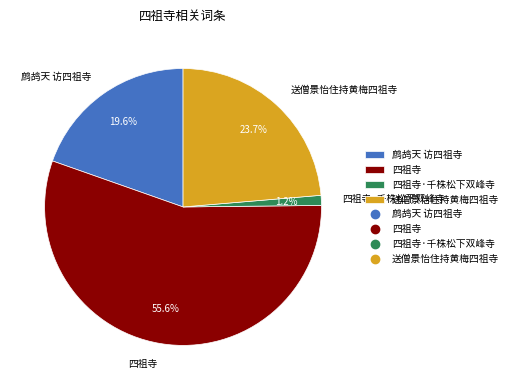

Approximately how many times larger is the value at 四祖寺 compared to 送僧景怡住持黄梅四祖寺?

2.3